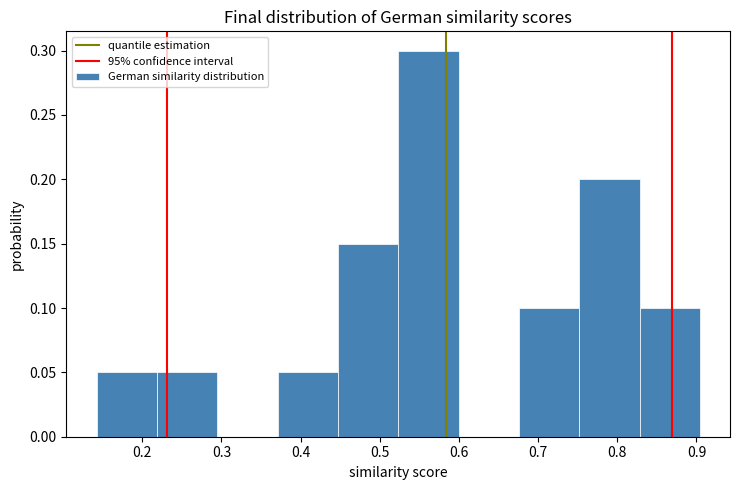

Reading left to right, transcribe this chart: for each bar, give the range it covers on the x-axis and its height. Neither the bar edges nor the heights are printed on the chart, so give them approximately, as read against the axes.

0.14 to 0.22: 0.05
0.22 to 0.29: 0.05
0.29 to 0.37: 0
0.37 to 0.45: 0.05
0.45 to 0.52: 0.15
0.52 to 0.60: 0.30
0.60 to 0.68: 0
0.68 to 0.75: 0.10
0.75 to 0.83: 0.20
0.83 to 0.90: 0.10